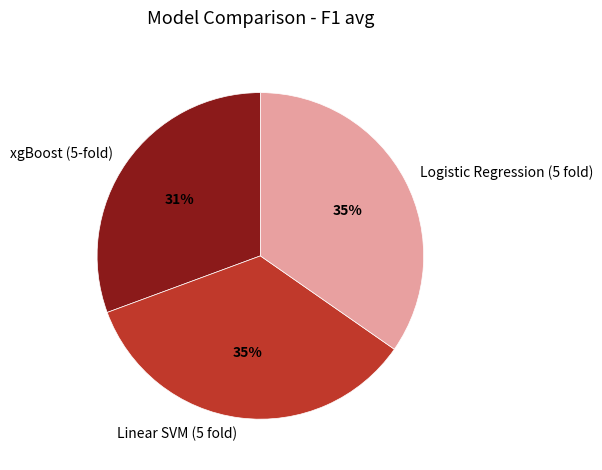

Which slice is the smallest?

xgBoost (5-fold)